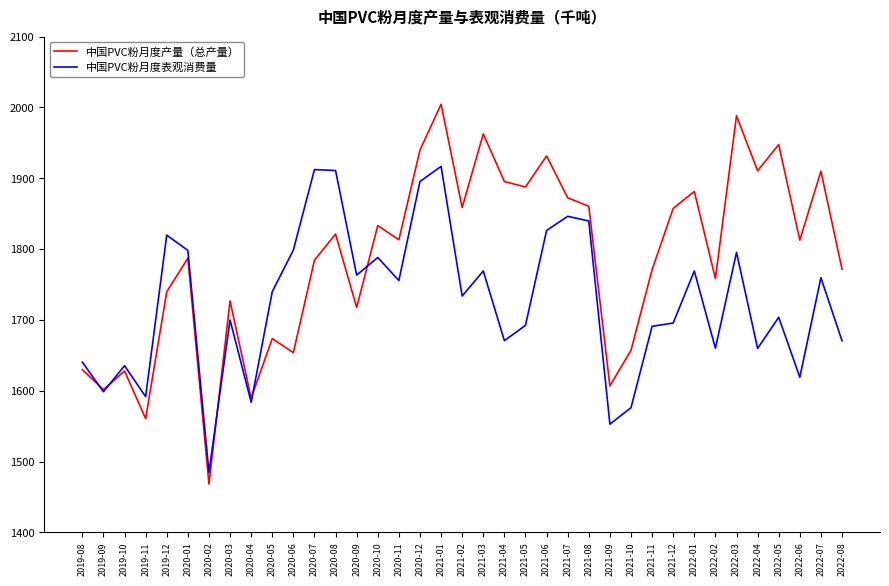

What is the lowest value of the 中国PVC粉月度表观消费量 series?

1484.8